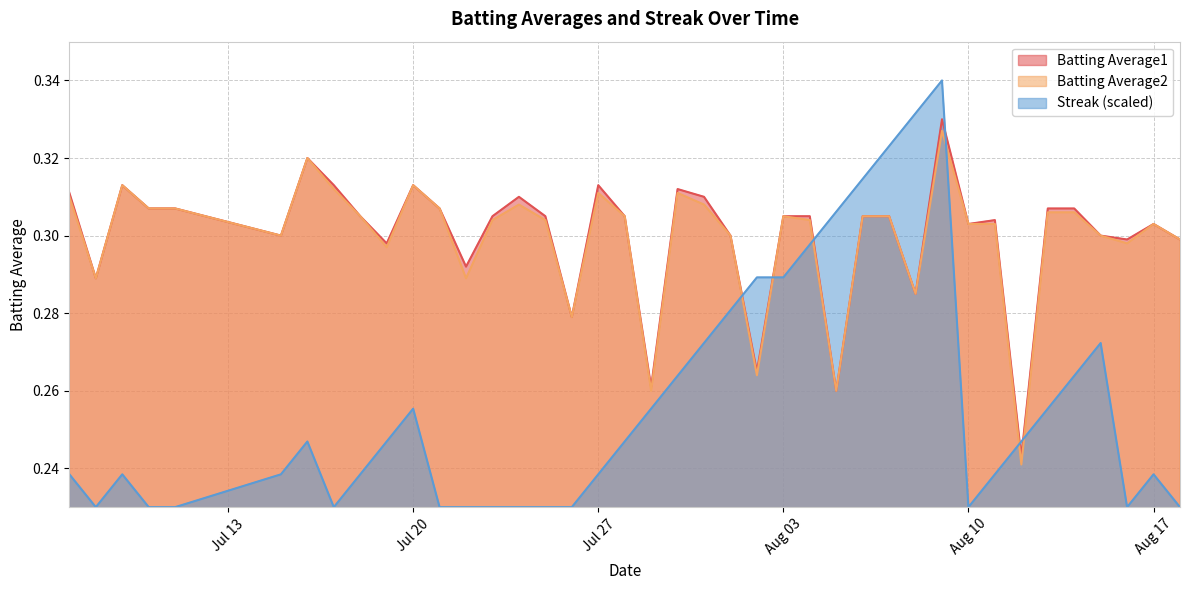

Does the chart display data point markers on the line(s)?

No